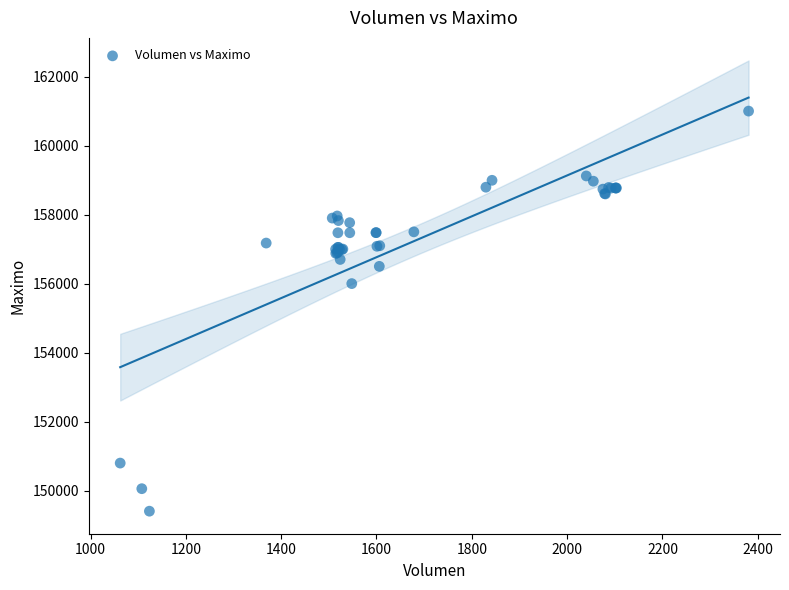

What Y value in the scatter plot is closest to 155202?

156000